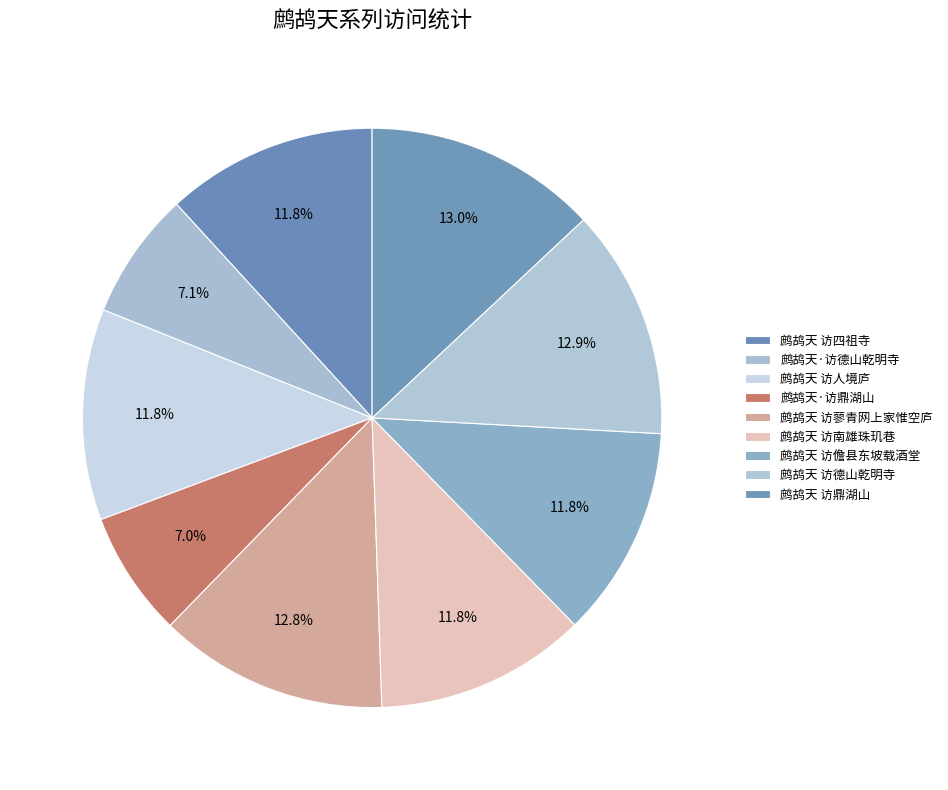

How many slices are in this pie chart?

9